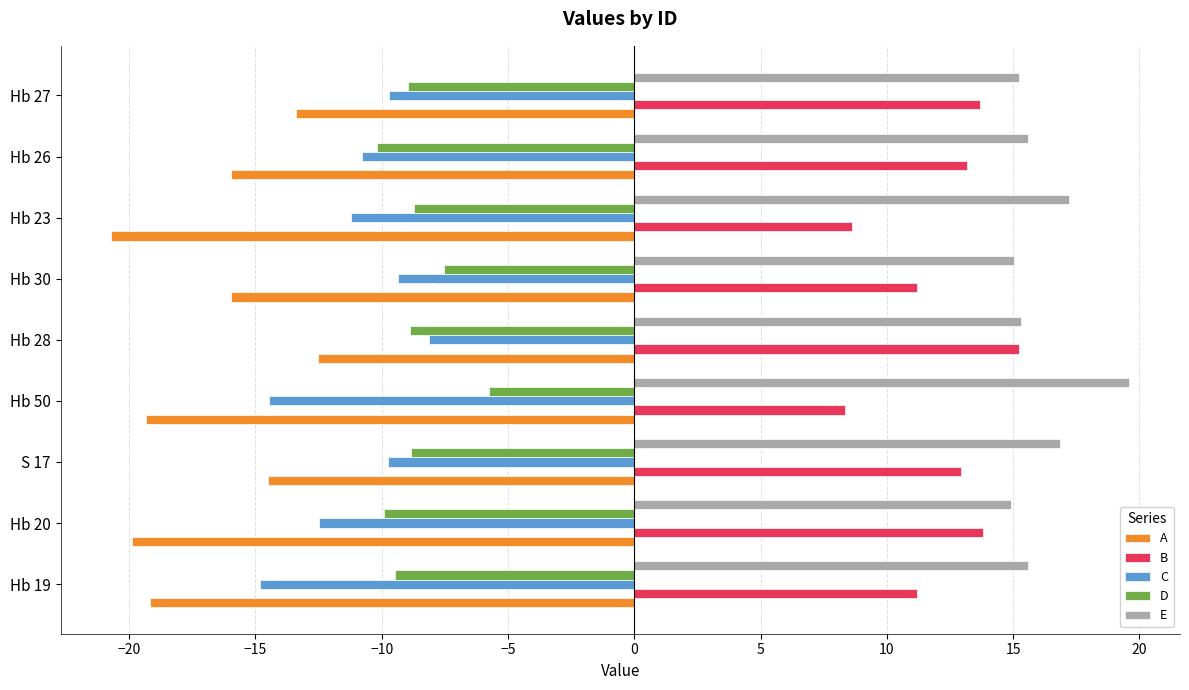

What is the sum of the D values at S 17 and Hb 20?

-18.8